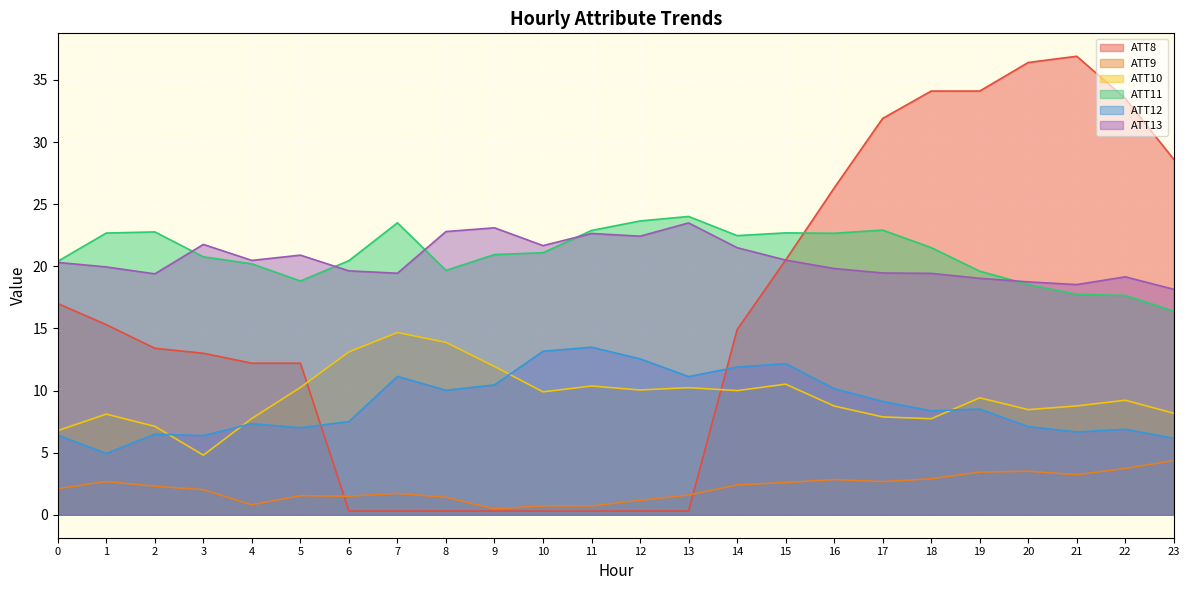

What is the difference between the highest and lowest values at 13?

23.7